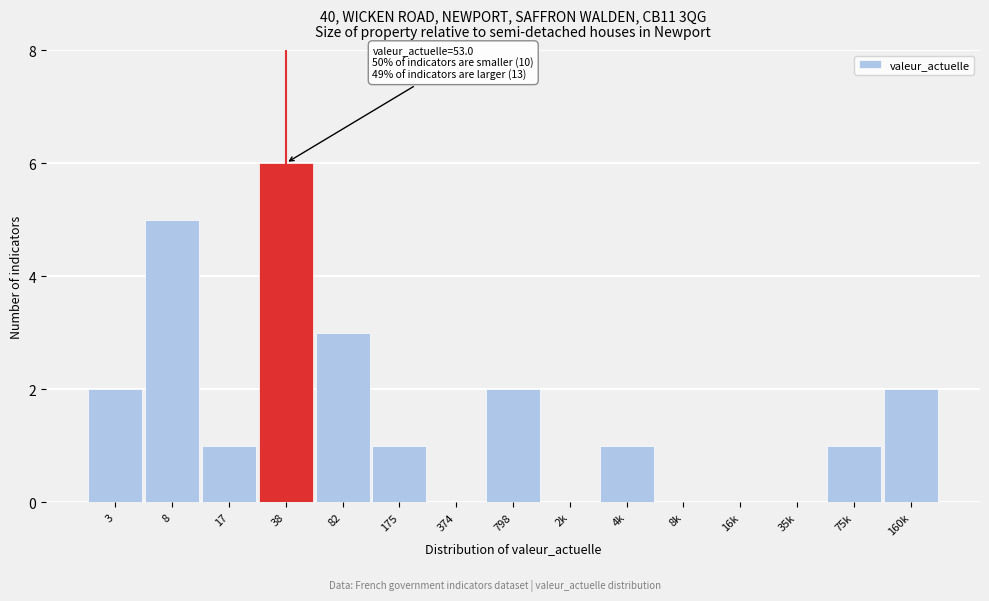

Reading right to left, transcribe all the data shown in this chart.

160k=2	75k=1	35k=0	16k=0	8k=0	4k=1	2k=0	798=2	374=0	175=1	82=3	38=6	17=1	8=5	3=2